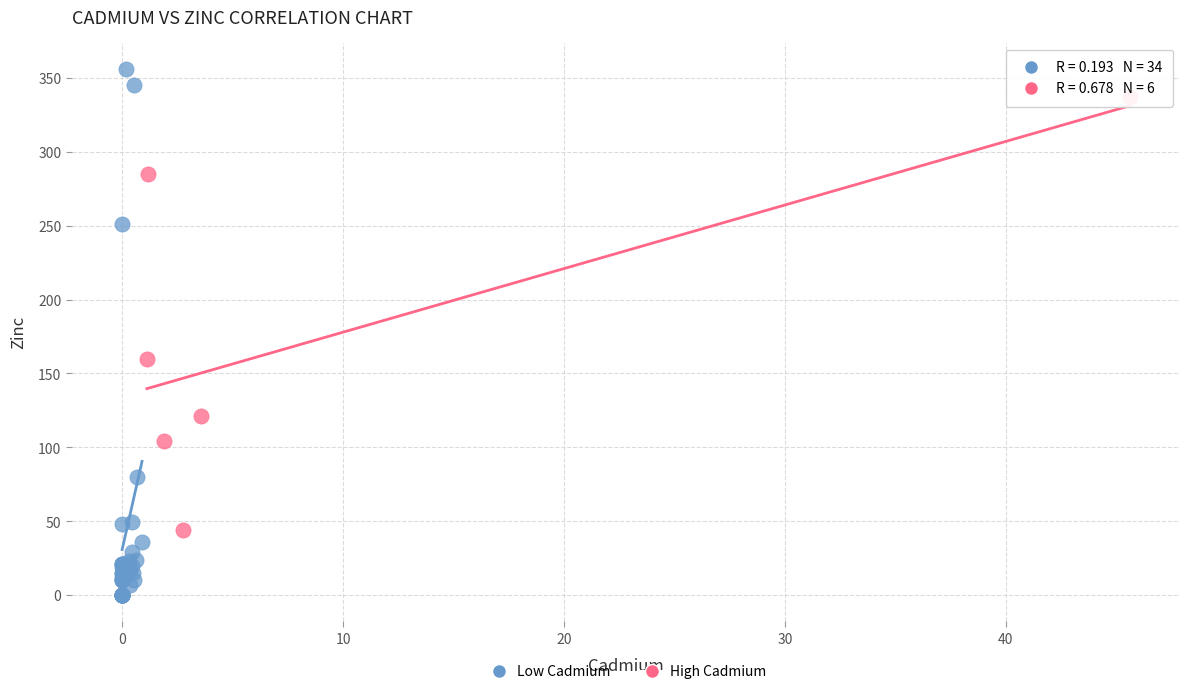

Which series reaches the minimum Y coordinate?

Low Cadmium